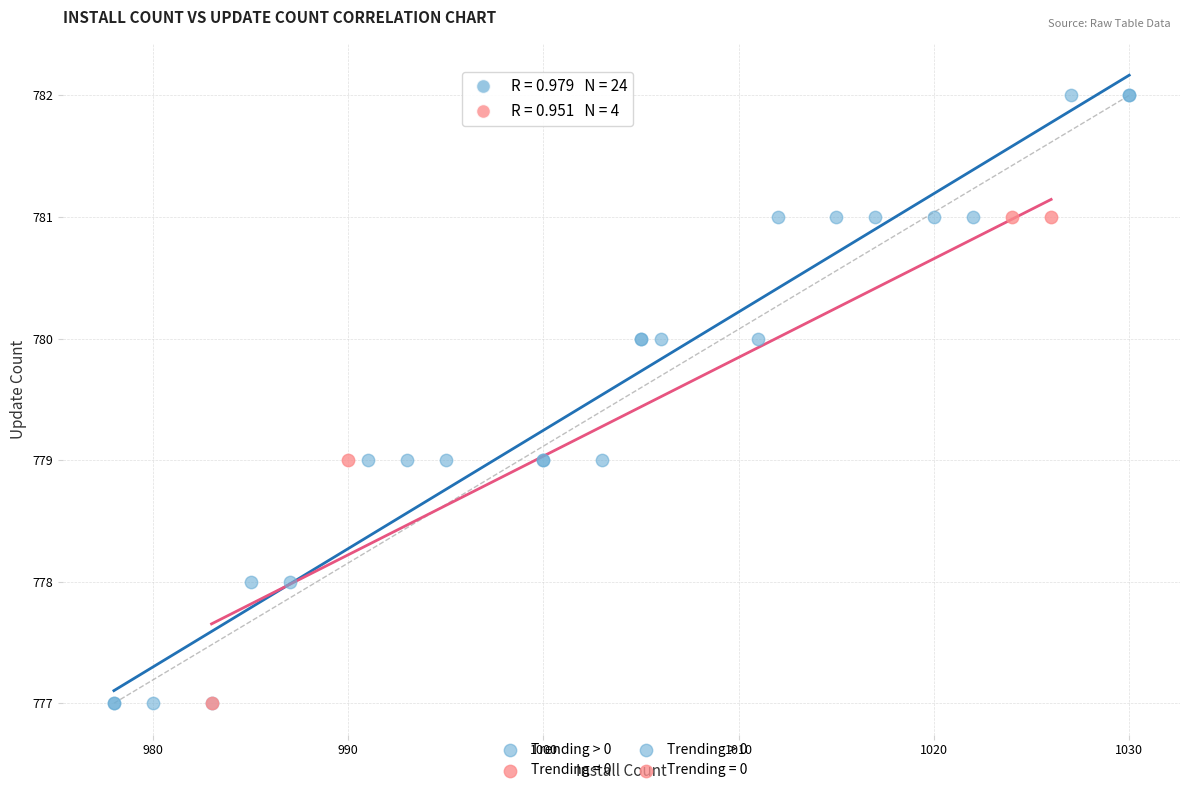

Which series has the widest spread of Y values?

Trending > 0